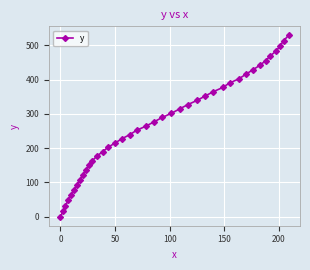

What is the value of the 22nd point from the left?

289.5